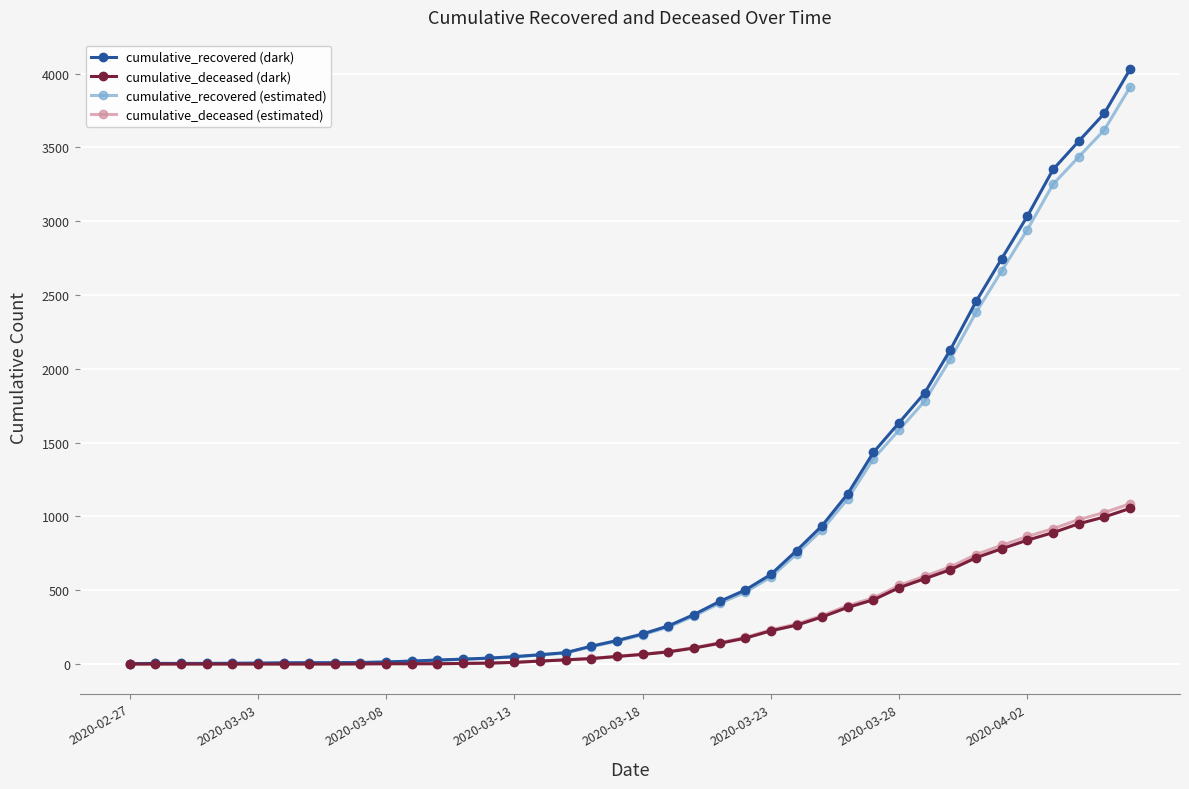

What is the maximum value for cumulative_deceased (dark)?

1054.0